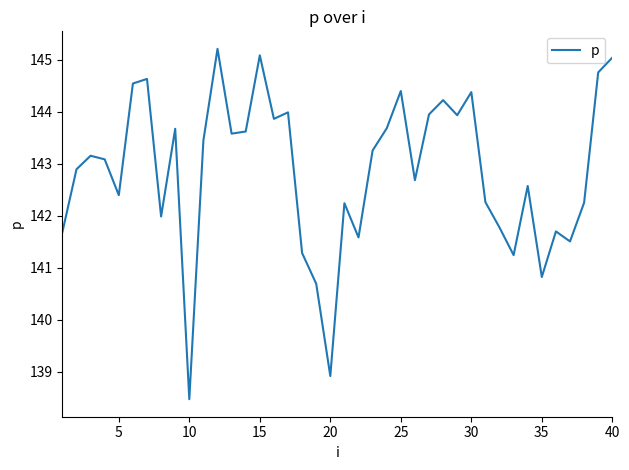

What is the average value?

142.9